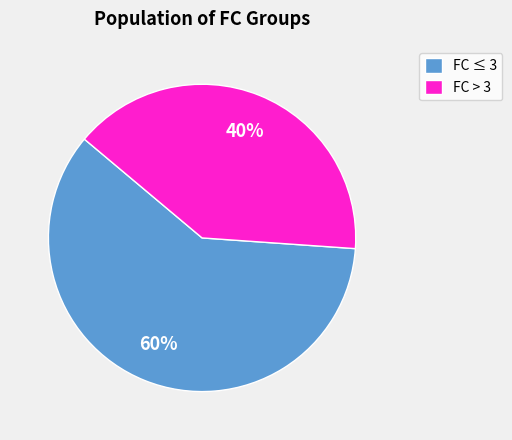

Count the number of slices in the pie.

2